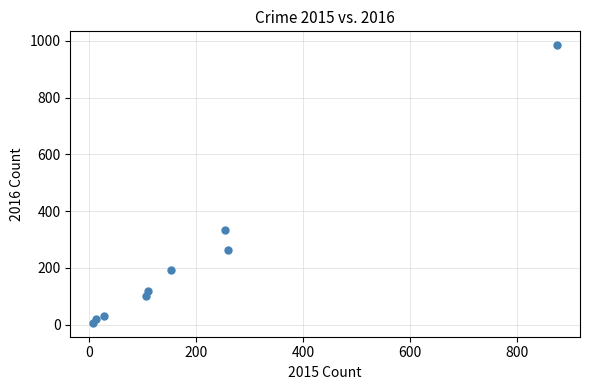

What Y value in the scatter plot is closest to 495?

333